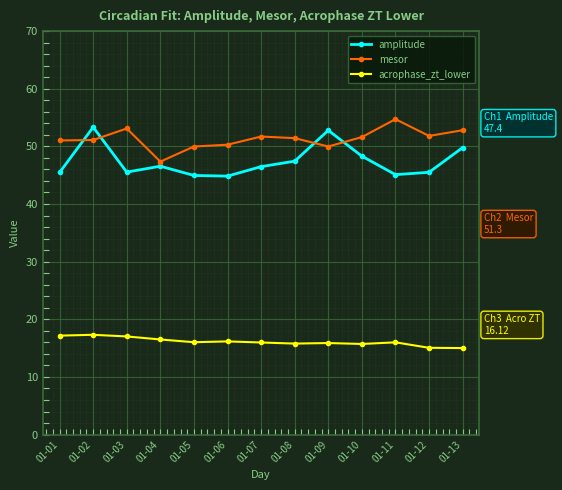

What is the maximum value shown in the chart?

54.7